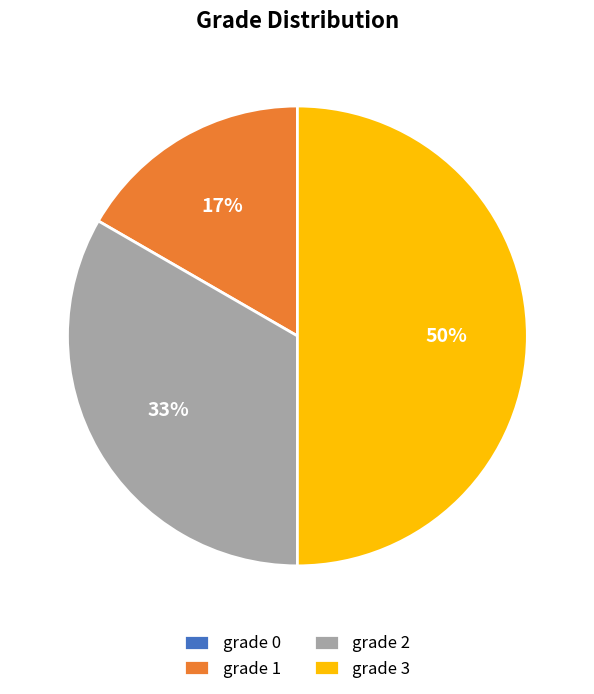

Approximately how many times larger is the value at grade 2 compared to grade 3?

0.7